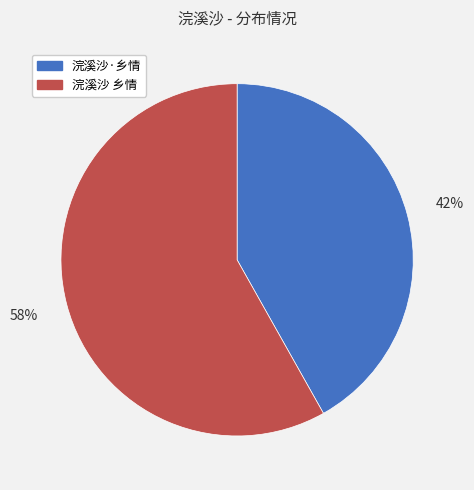

The 浣溪沙 乡情 slice represents 58% of the pie. True or false?

True